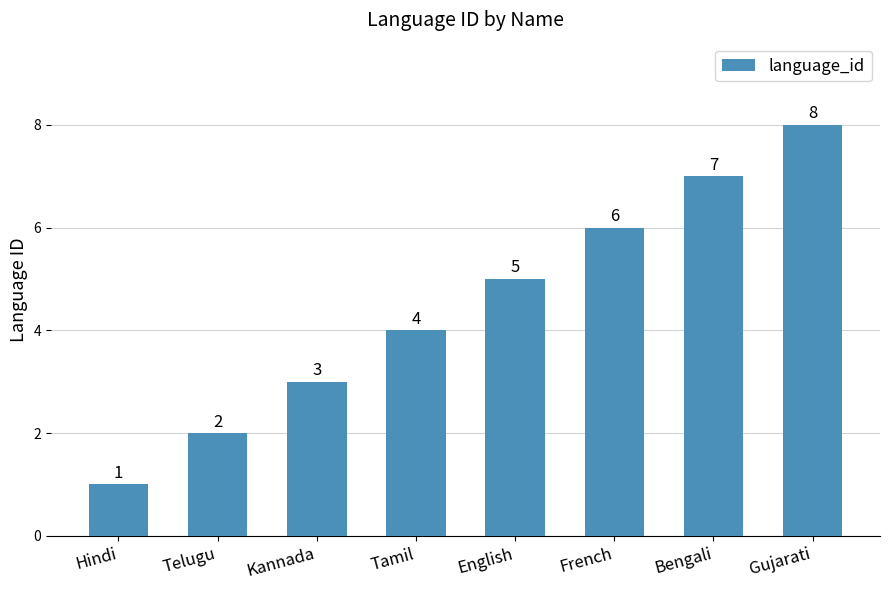

How many data points does each series have?

8